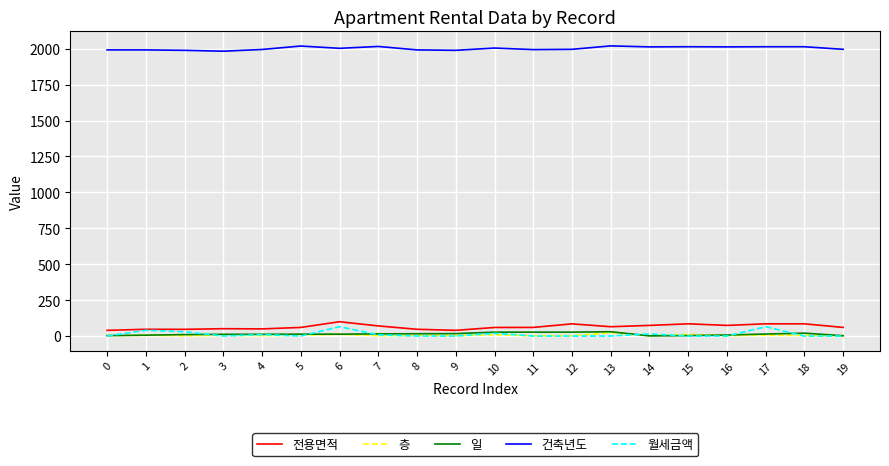

Is the value of 건축년도 at 19 greater than the value of 전용면적 at 19?

Yes